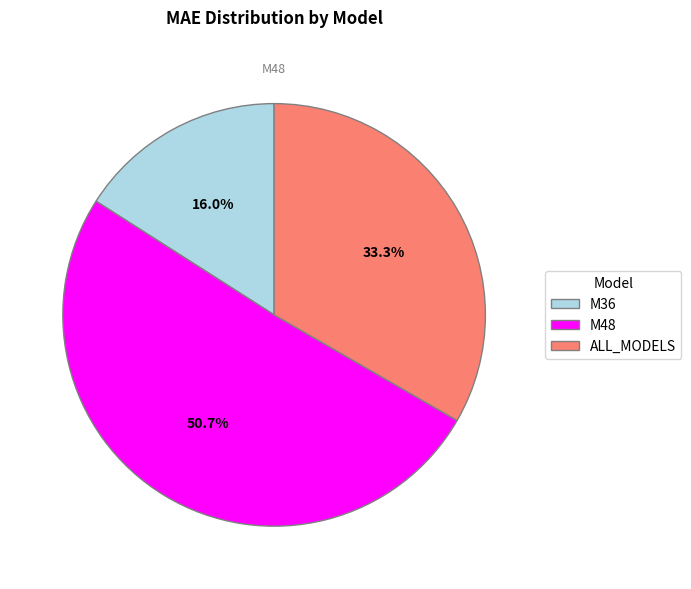

To the nearest percent, what percentage of the pie is M48?

51%